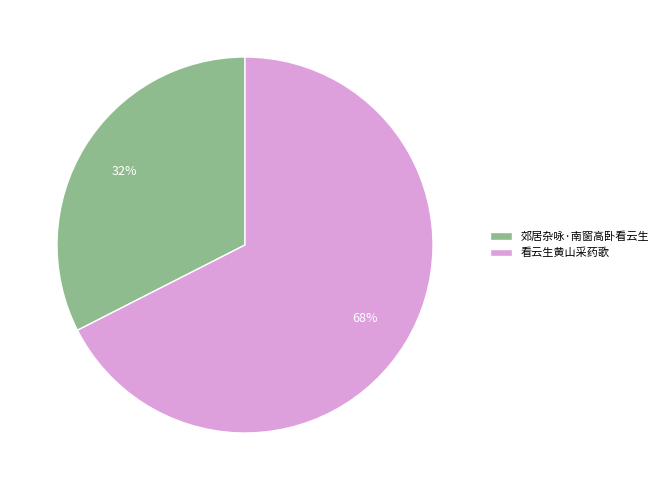

What percentage is the 看云生黄山采药歌 slice, to the nearest percent?

68%